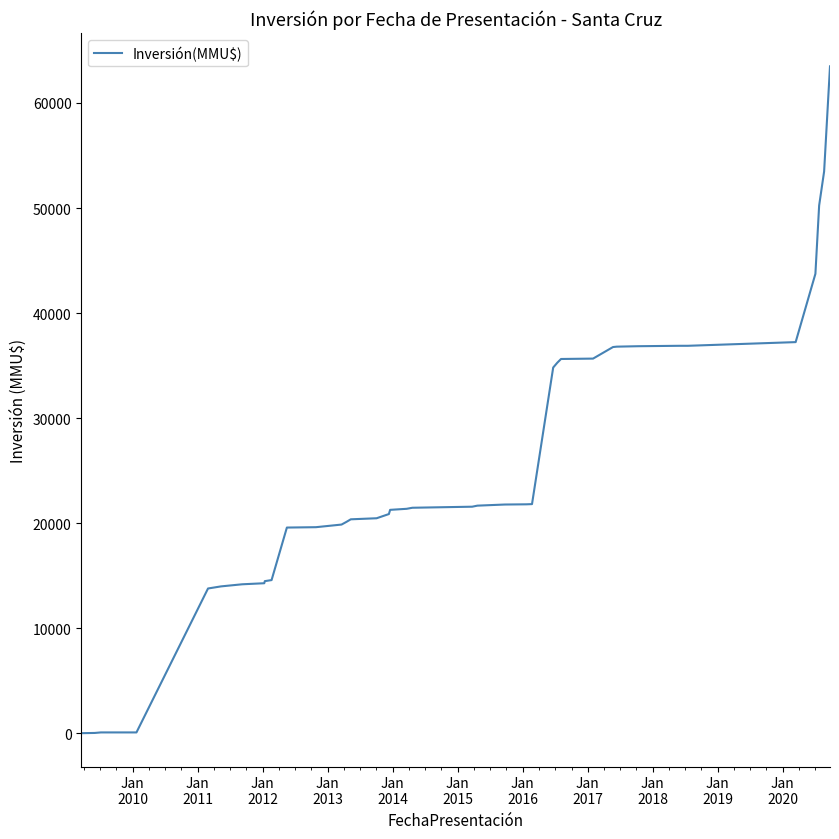

What is the maximum value shown in the chart?

63489